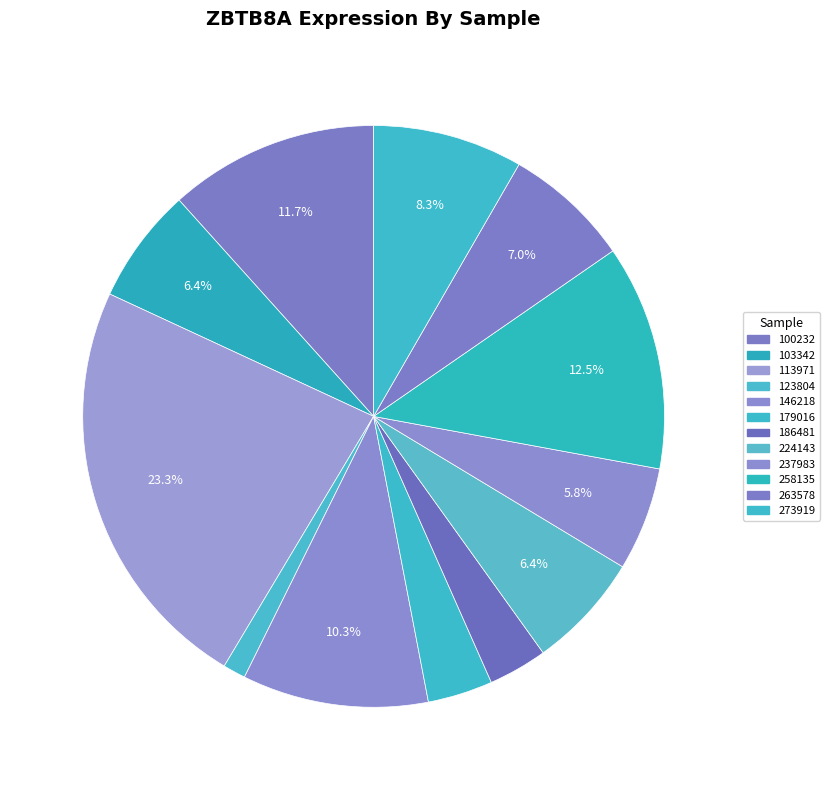

How many segments does this pie chart have?

12